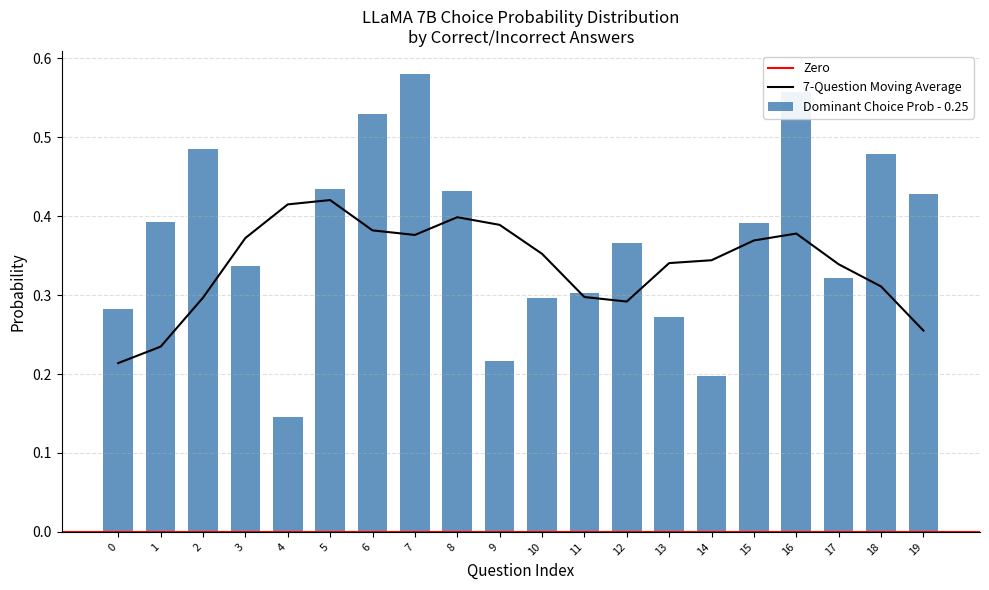

The value of choiceA_probs at 2 is 0.0. True or false?

True